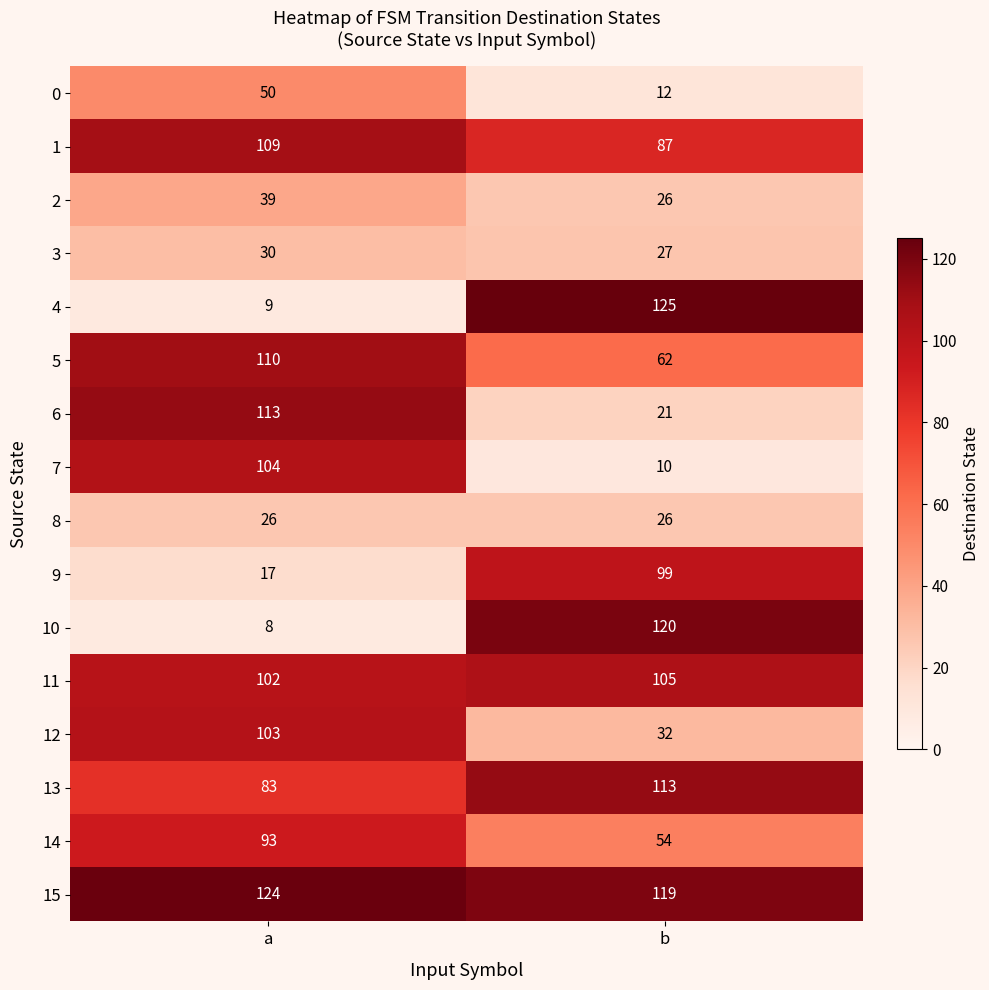

Which series has the largest total across all categories?

15